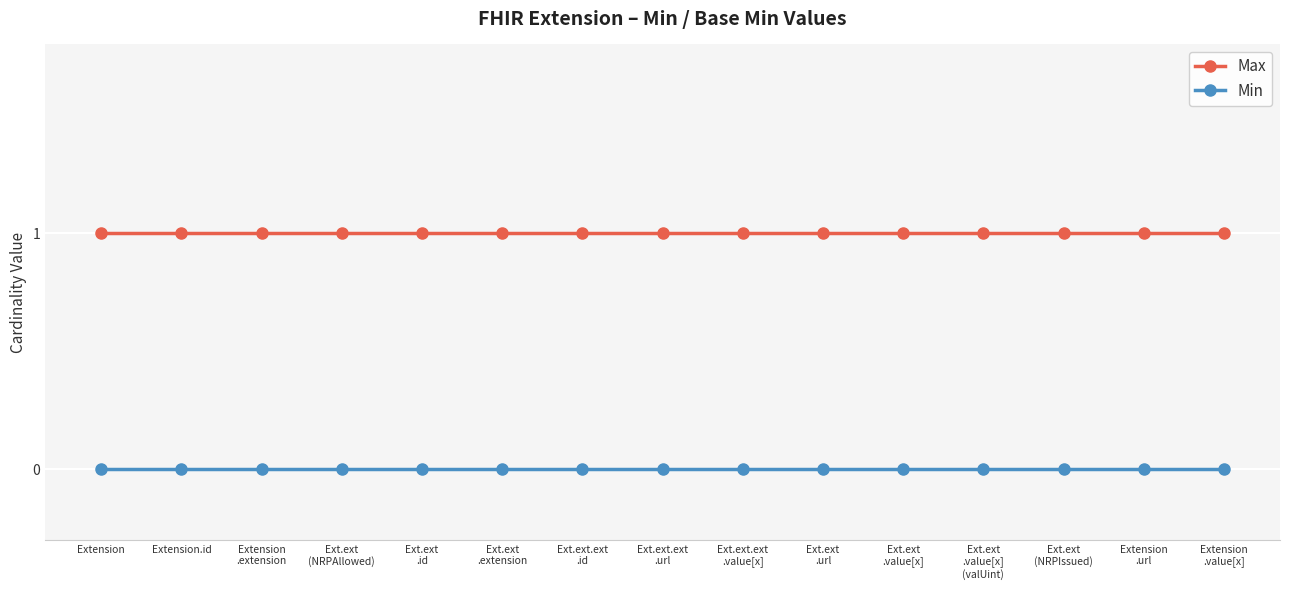

Rank the series by their maximum value, from lowest to highest.

Min, Max